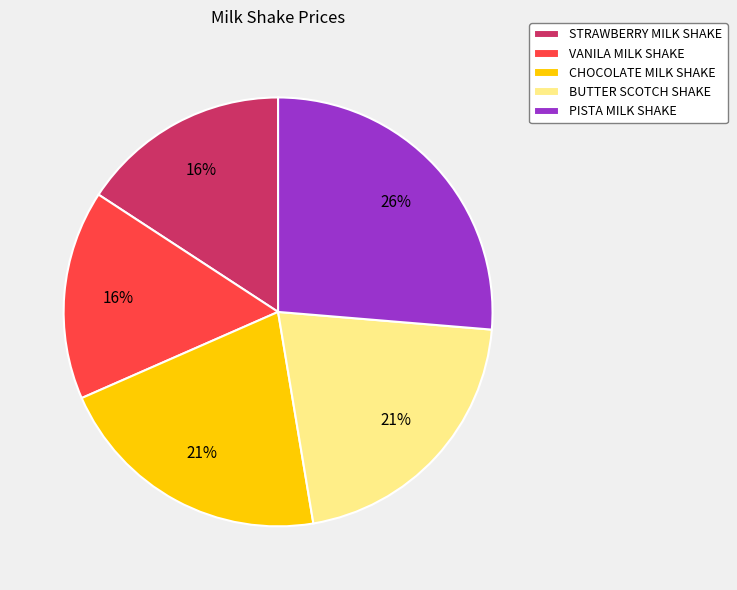

To the nearest percent, what is the combined percentage of VANILA MILK SHAKE and BUTTER SCOTCH SHAKE?

37%